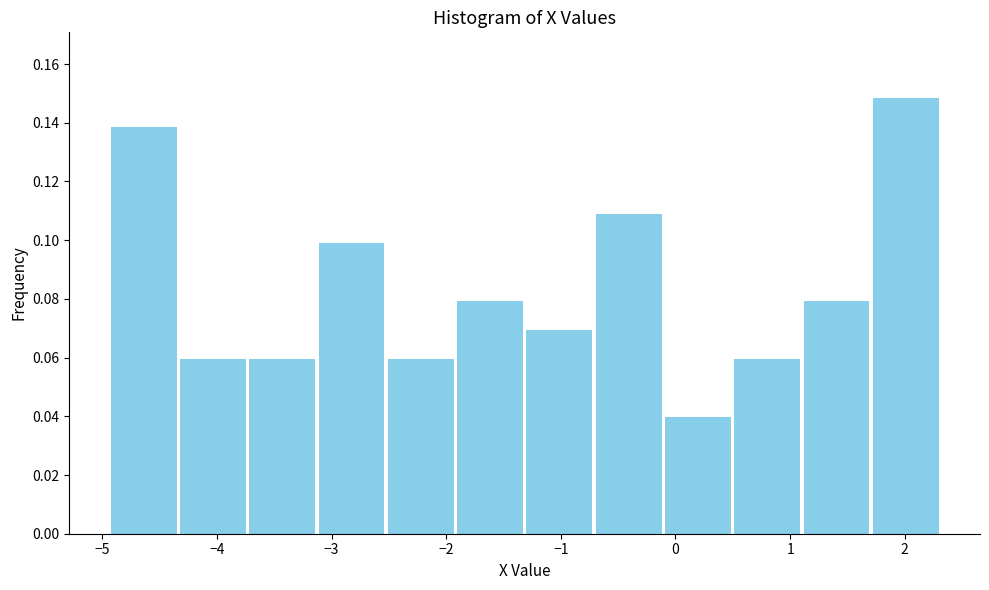

Reading left to right, list every bar in this chart as the range it spans on the x-axis followed by its height. Neither the bar edges nor the heights are printed on the chart, so give them approximately, as read against the axes.

-4.9 to -4.3: 0.138
-4.3 to -3.7: 0.060
-3.7 to -3.1: 0.060
-3.1 to -2.5: 0.100
-2.5 to -1.9: 0.060
-1.9 to -1.3: 0.080
-1.3 to -0.7: 0.070
-0.7 to -0.1: 0.108
-0.1 to 0.5: 0.040
0.5 to 1.1: 0.060
1.1 to 1.7: 0.080
1.7 to 2.3: 0.148